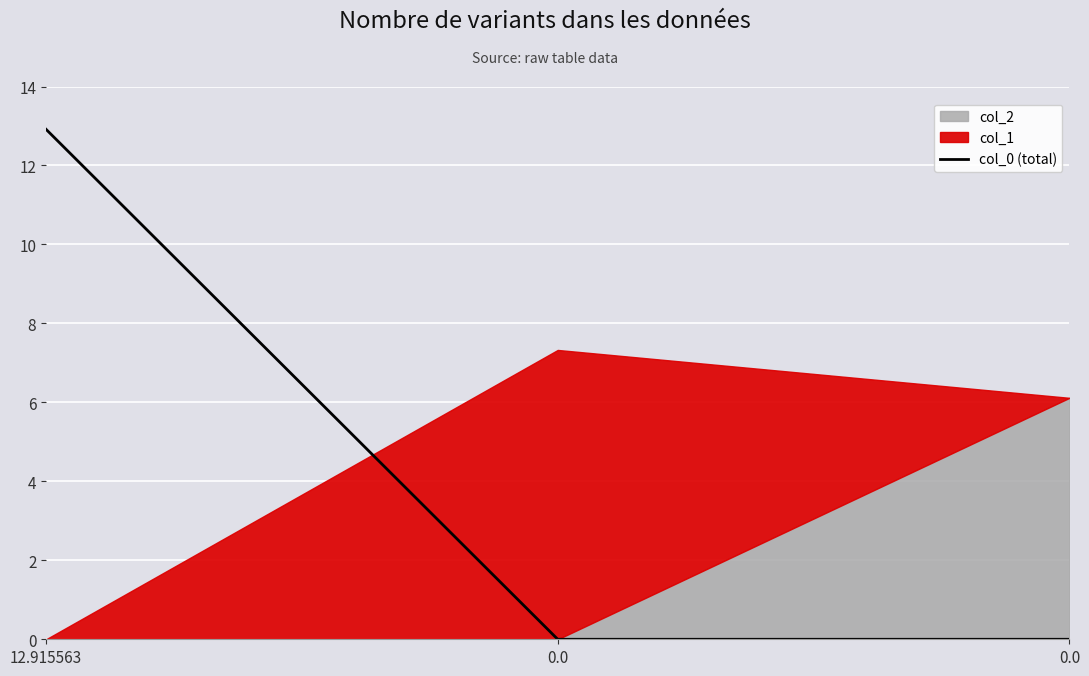

The chart shows a value of 0.0 at 0.0. True or false?

True